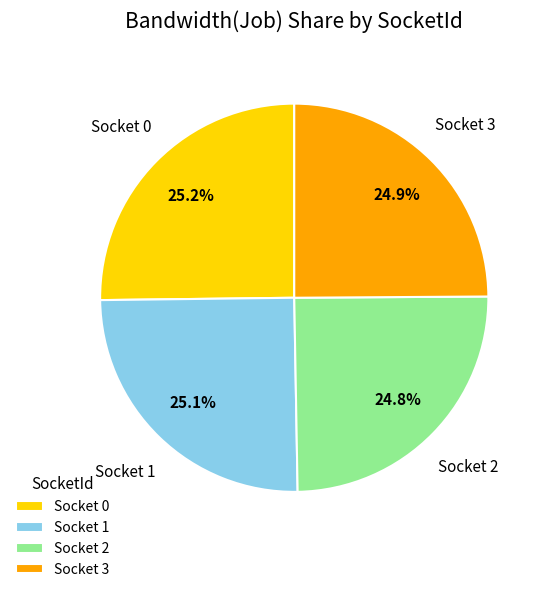

What is the total percentage of Socket 2 and Socket 1?

49.9%